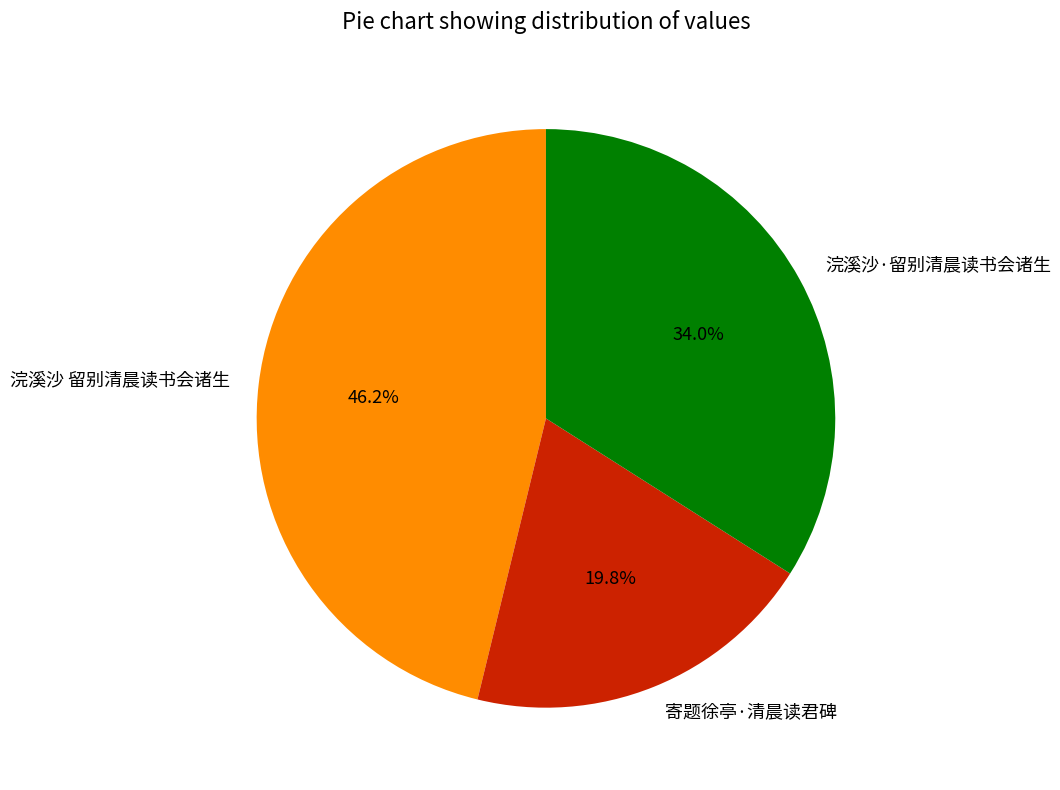

Rank the categories by value from highest to lowest.

浣溪沙 留别清晨读书会诸生, 浣溪沙·留别清晨读书会诸生, 寄题徐亭·清晨读君碑